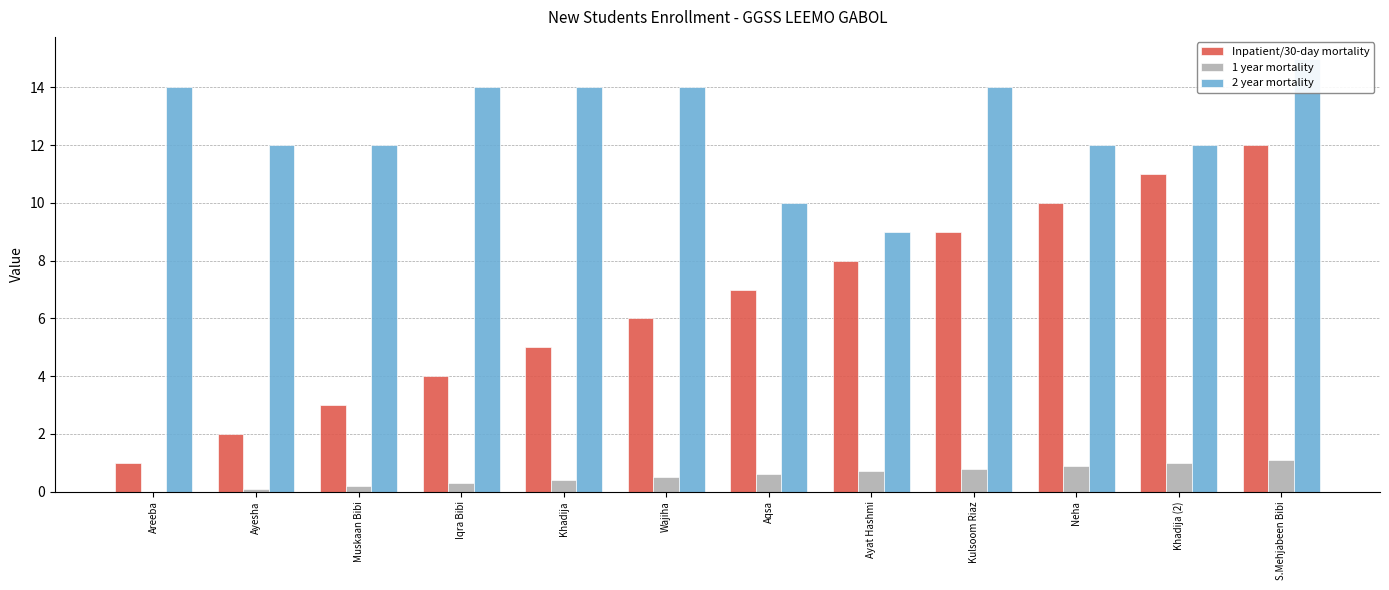

At which category is the sum across all series the highest?

S.Mehjabeen Bibi